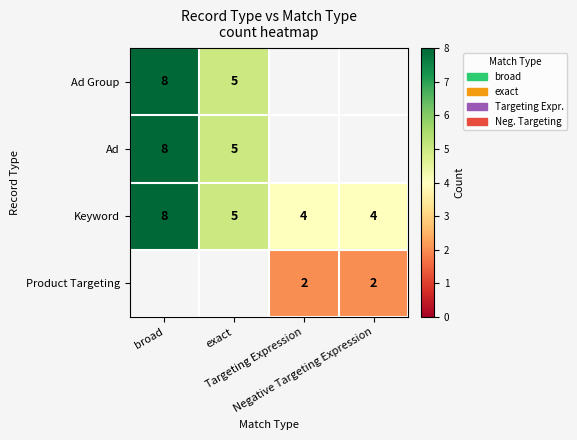

How many values in the Keyword series are below 5?

2